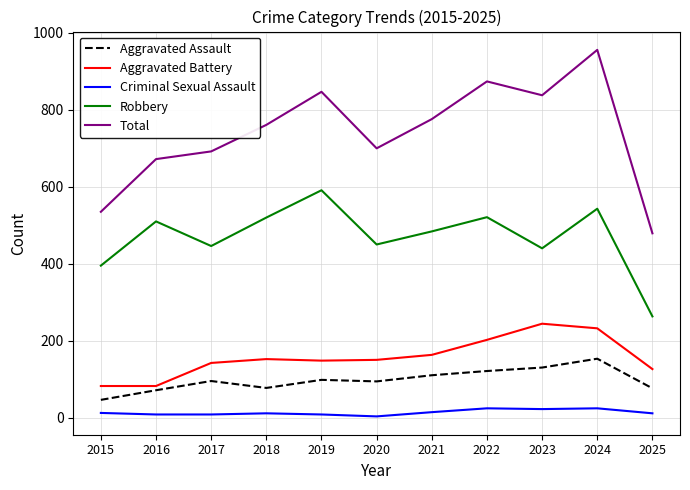

What is the difference between the Aggravated Assault values at 2015 and 2021?

64